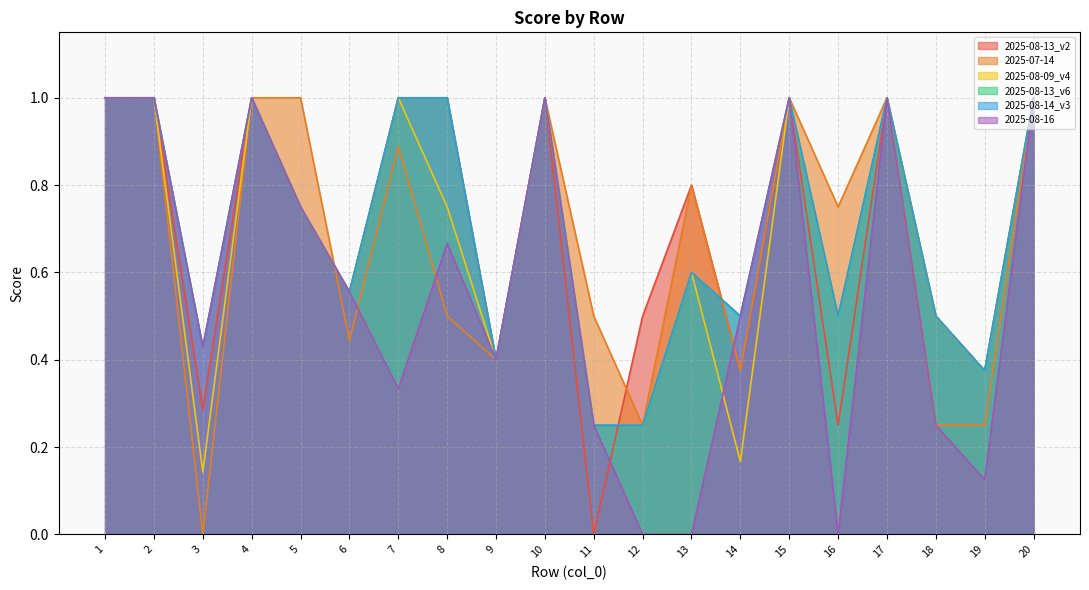

After their last crossing, which series has the higher values: 2025-07-14 or 2025-08-09_v4?

2025-08-09_v4